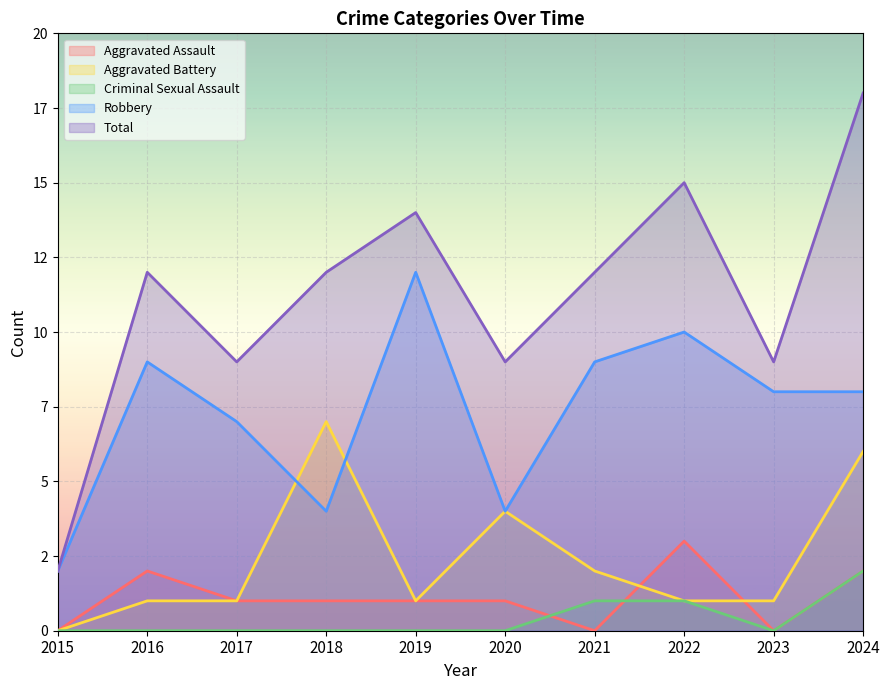

What is the sum of the Robbery values at 2020 and 2021?

13